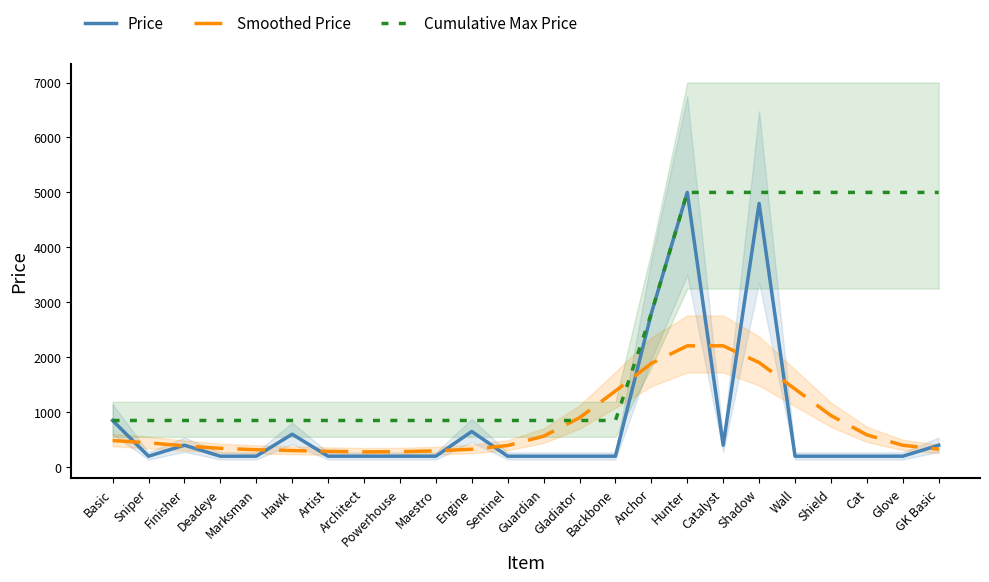

Which series has the largest total across all categories?

Cumulative Max Price